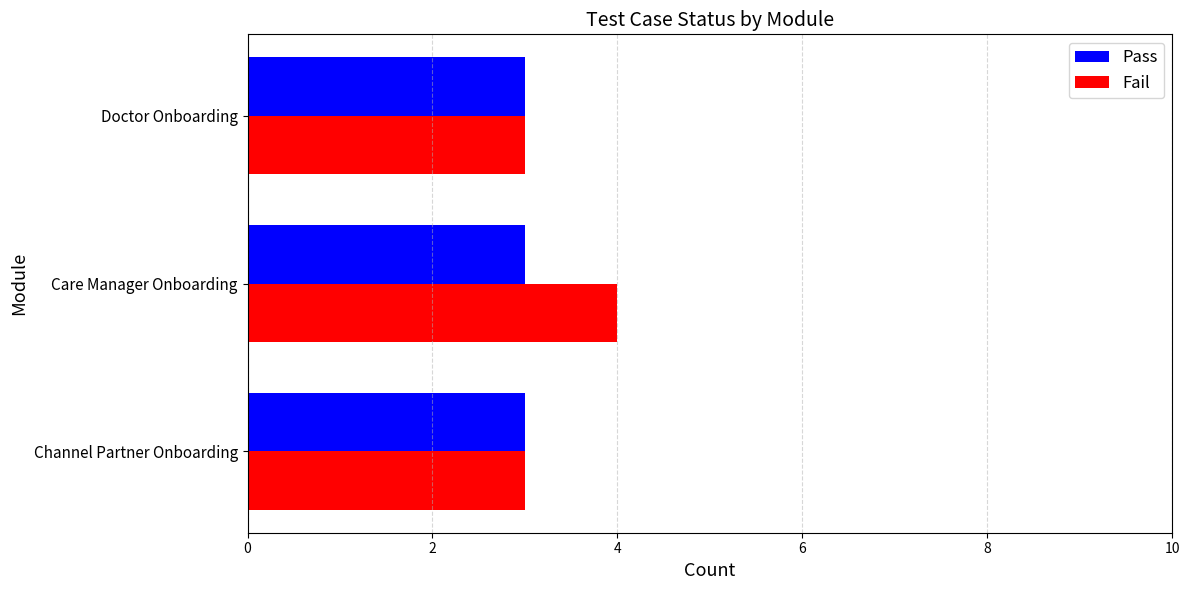

Rank the series by their maximum value, from highest to lowest.

Fail, Pass